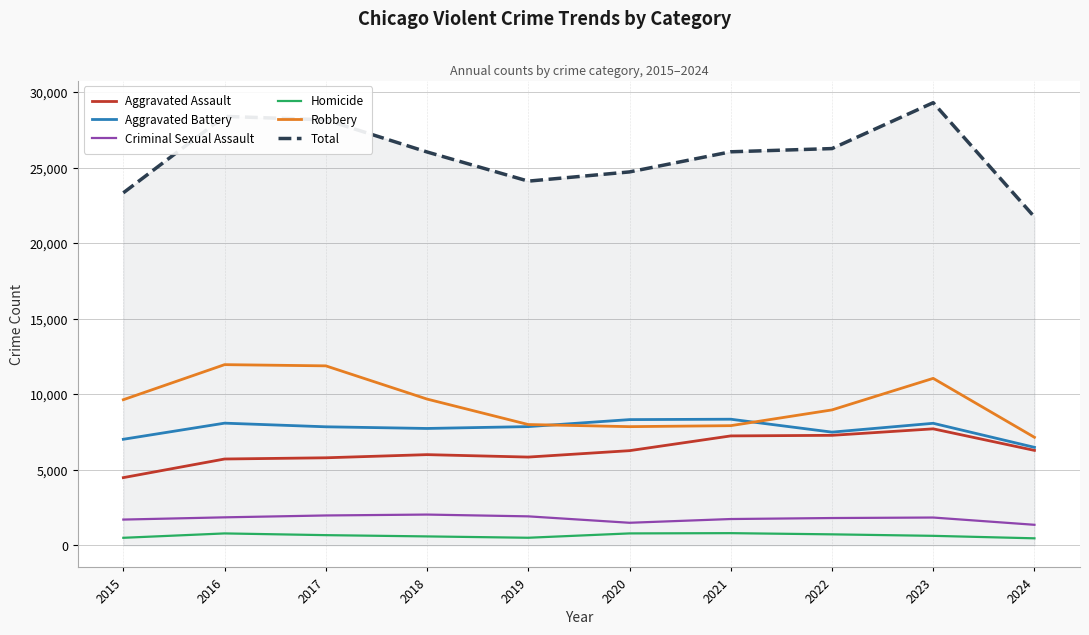

At how many categories does at least one series exceed 12754?

10